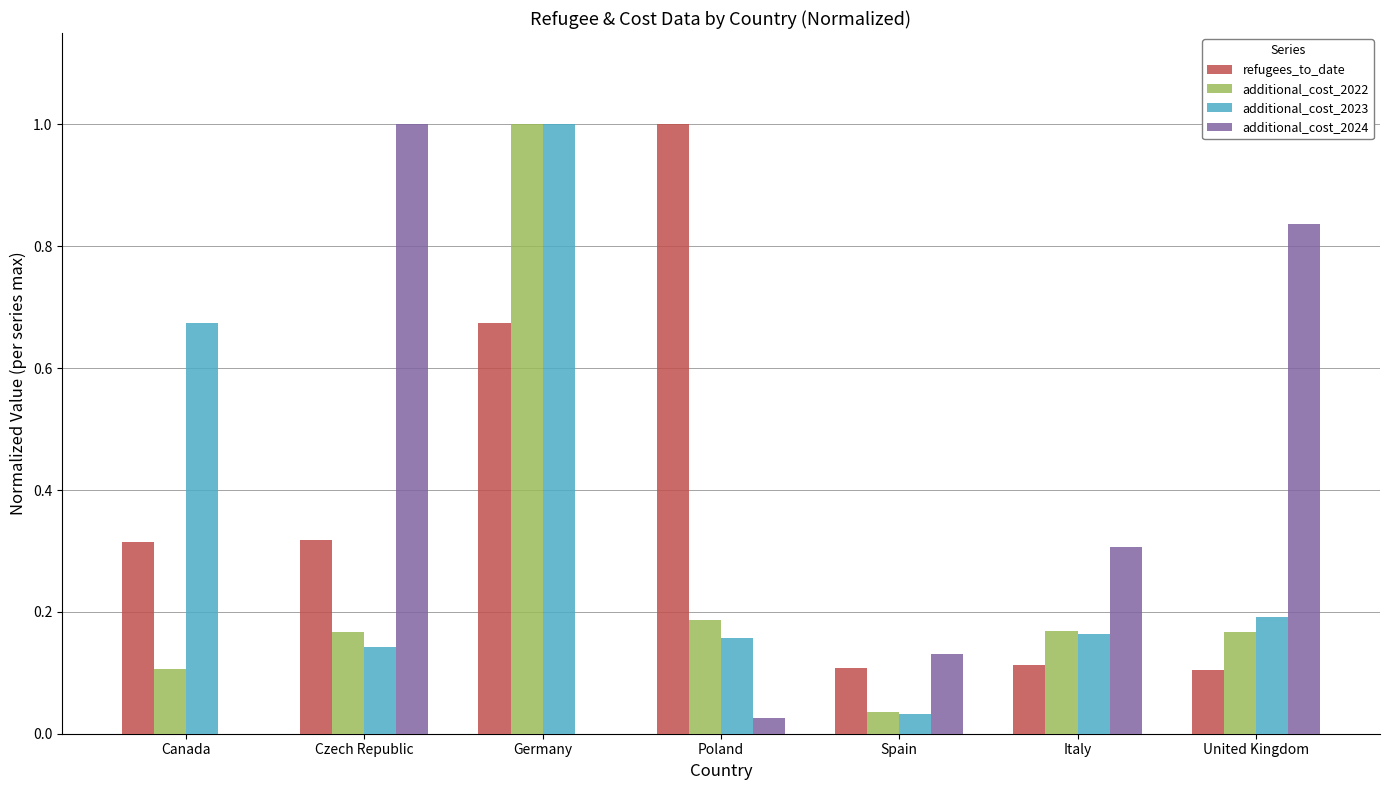

The additional_cost_2024 series shows 0.0 at Poland. True or false?

True